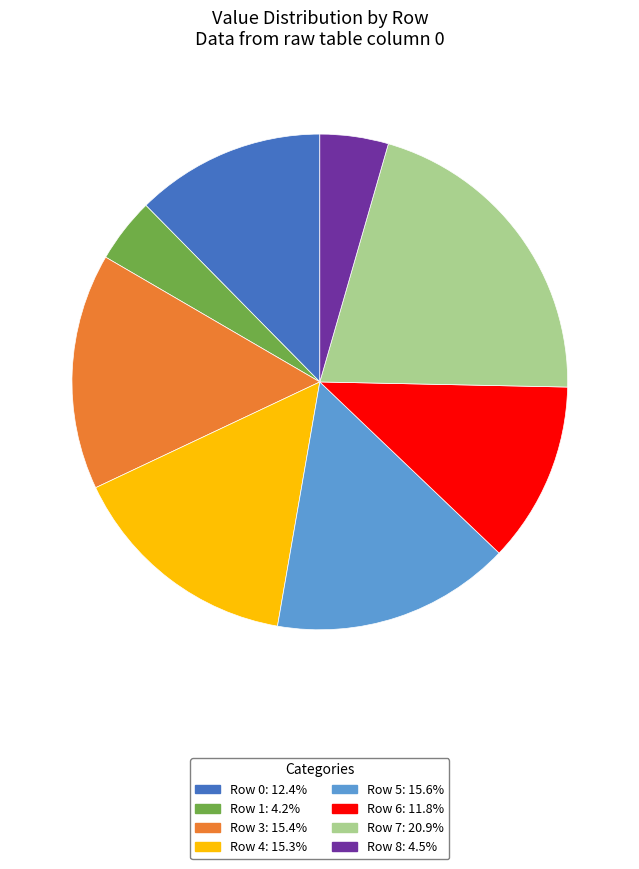

Between Row 4 and Row 1, which is larger?

Row 4